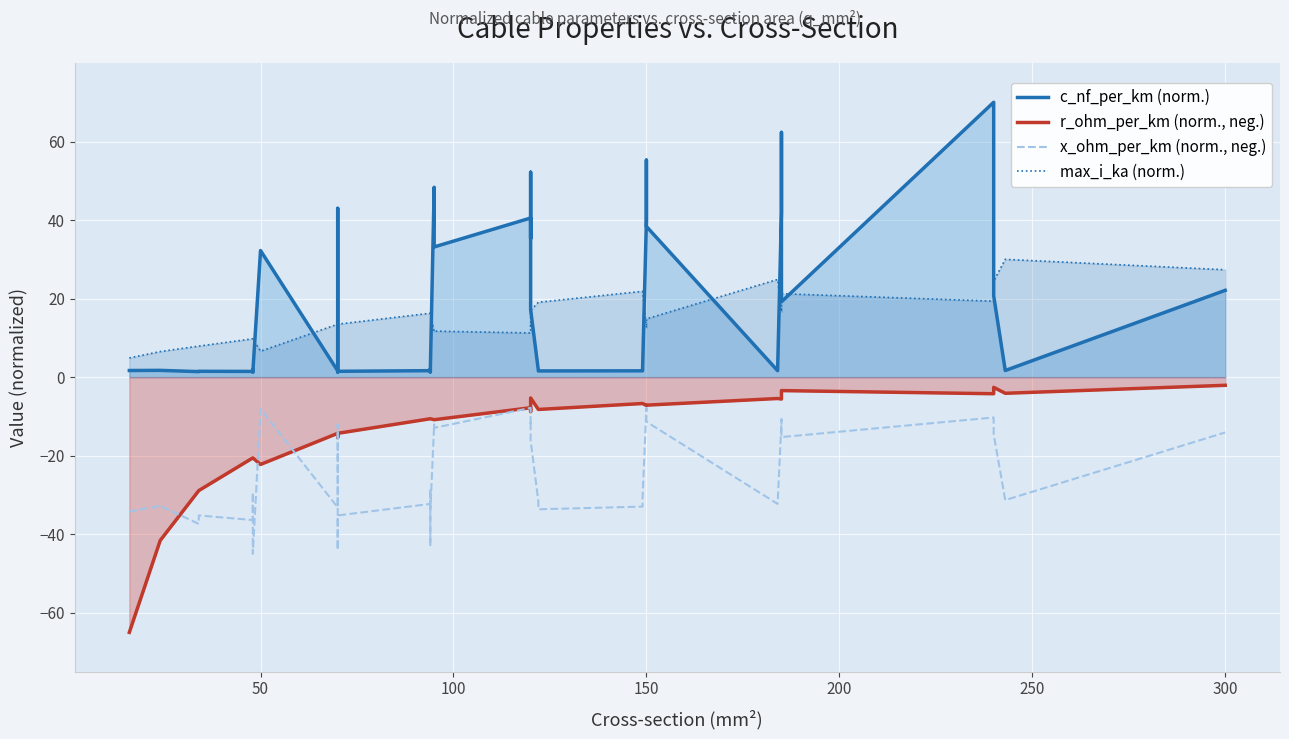

What is the difference between the second highest and minimum values in the max_i_ka (norm.) series?

22.5